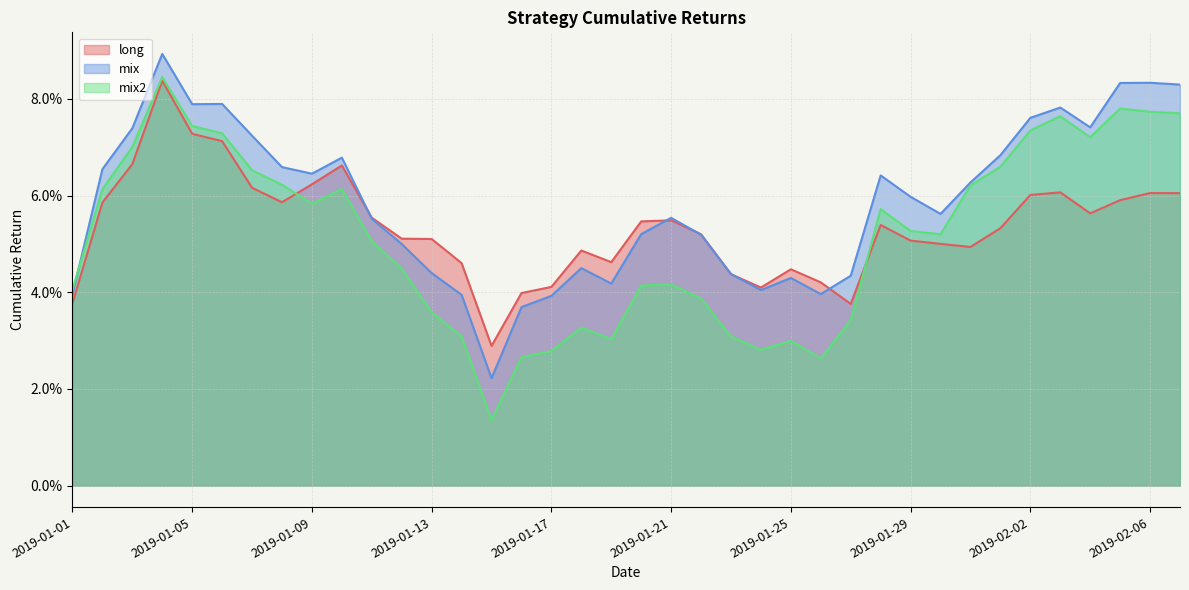

True or false: mix2 and mix intersect in this chart.

True